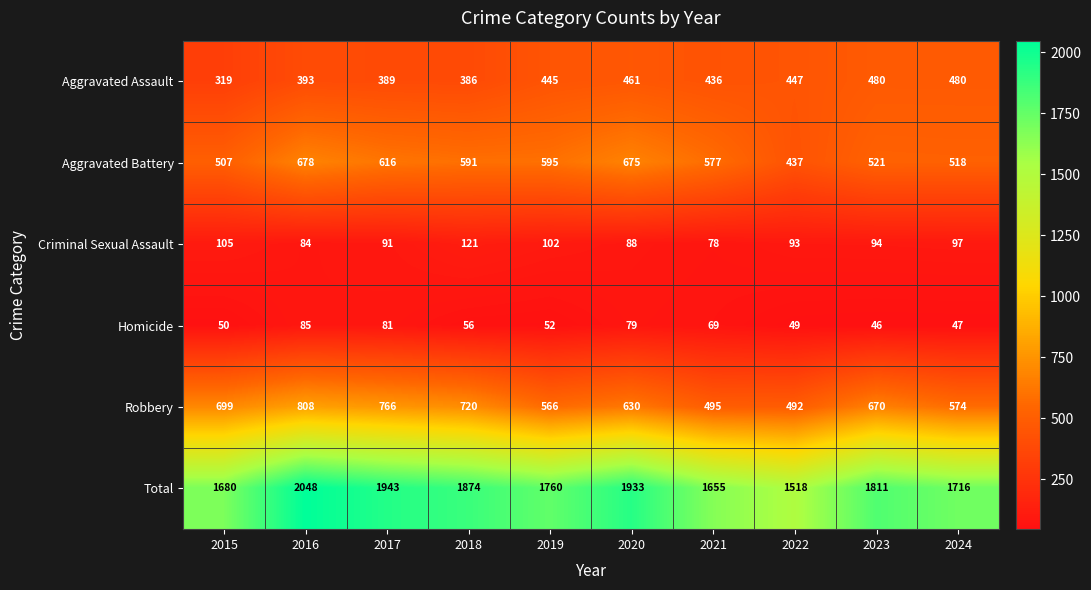

At 2020, list the series in order from smallest to largest.

Homicide, Criminal Sexual Assault, Aggravated Assault, Robbery, Aggravated Battery, Total